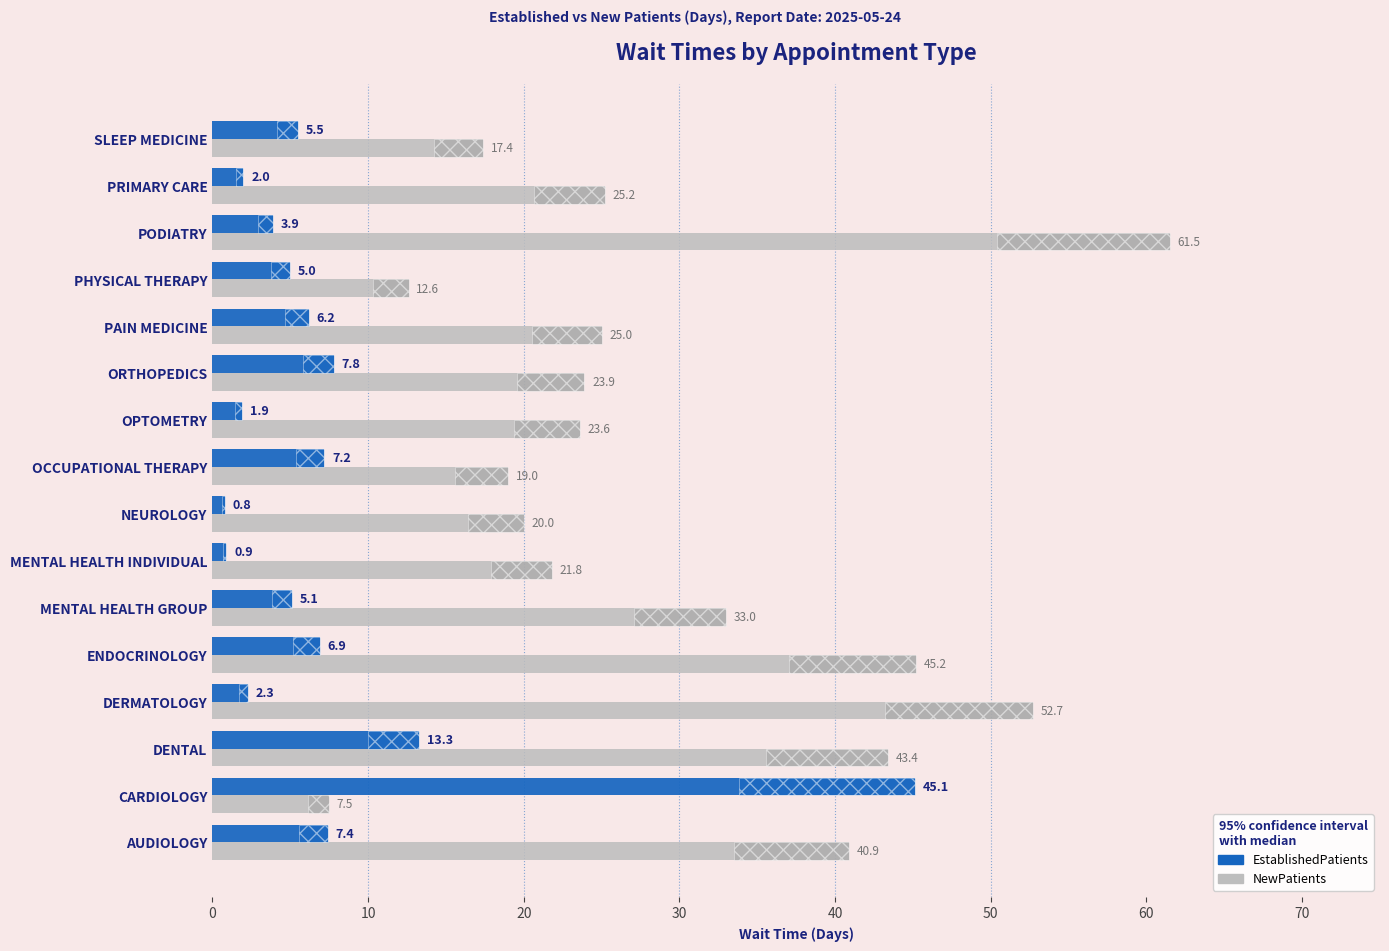

What is the sum of all EstablishedPatients values?

121.3